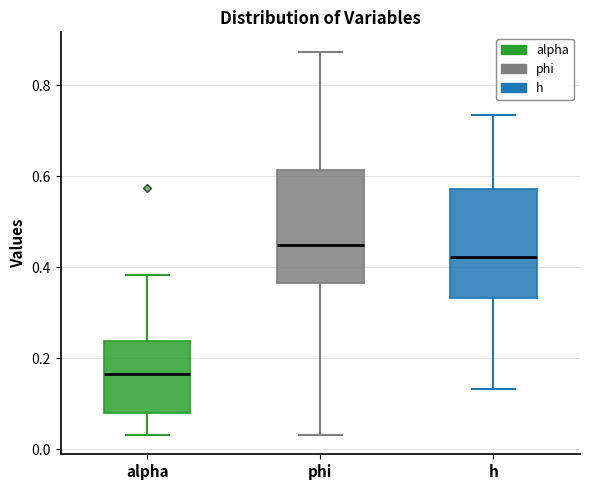

Where does the lower whisker of the box for phi end on the y-axis? The values are not printed on the chart, so give them approximately, as read against the axis.

0.04